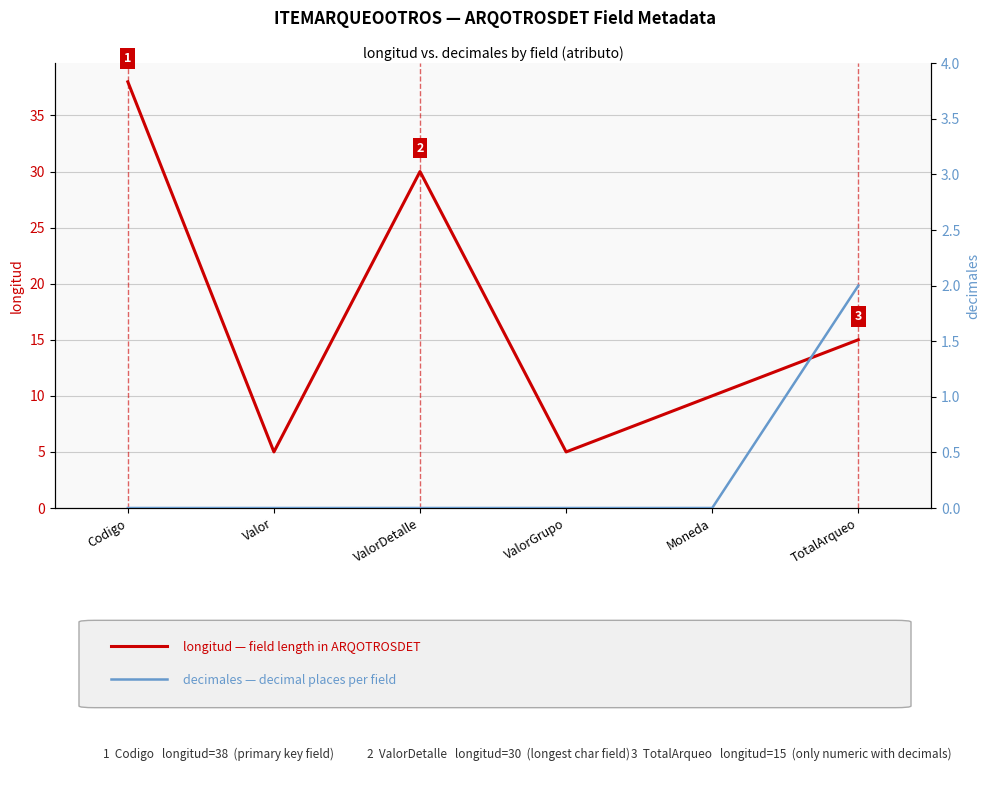

Where is the first local minimum for longitud?

Valor